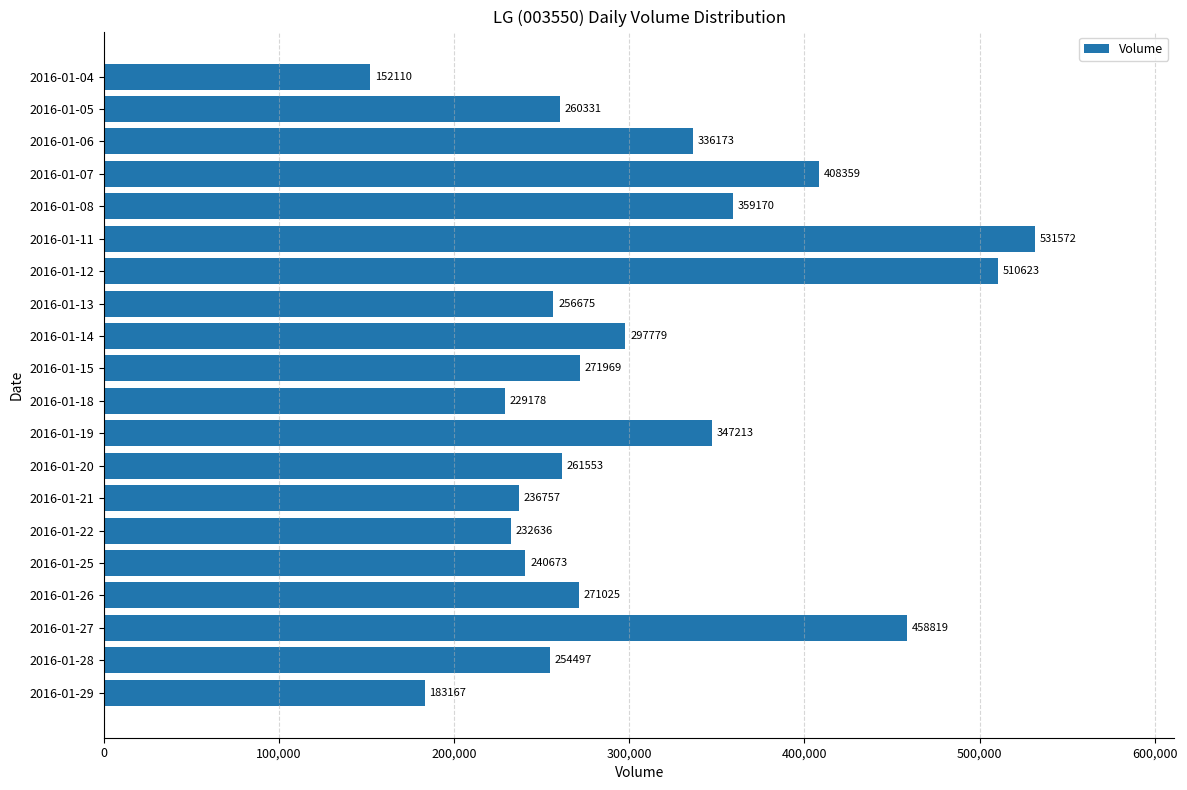

What is the maximum value shown in the chart?

531572